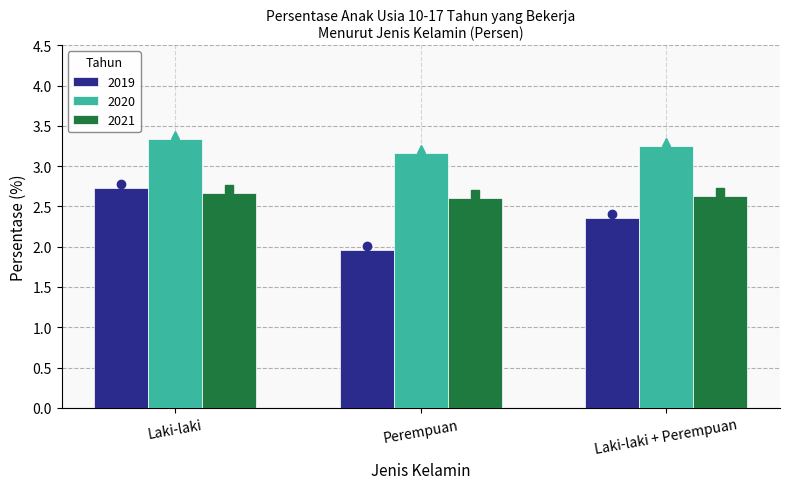

What is the total value across all series at Laki-laki?

8.7